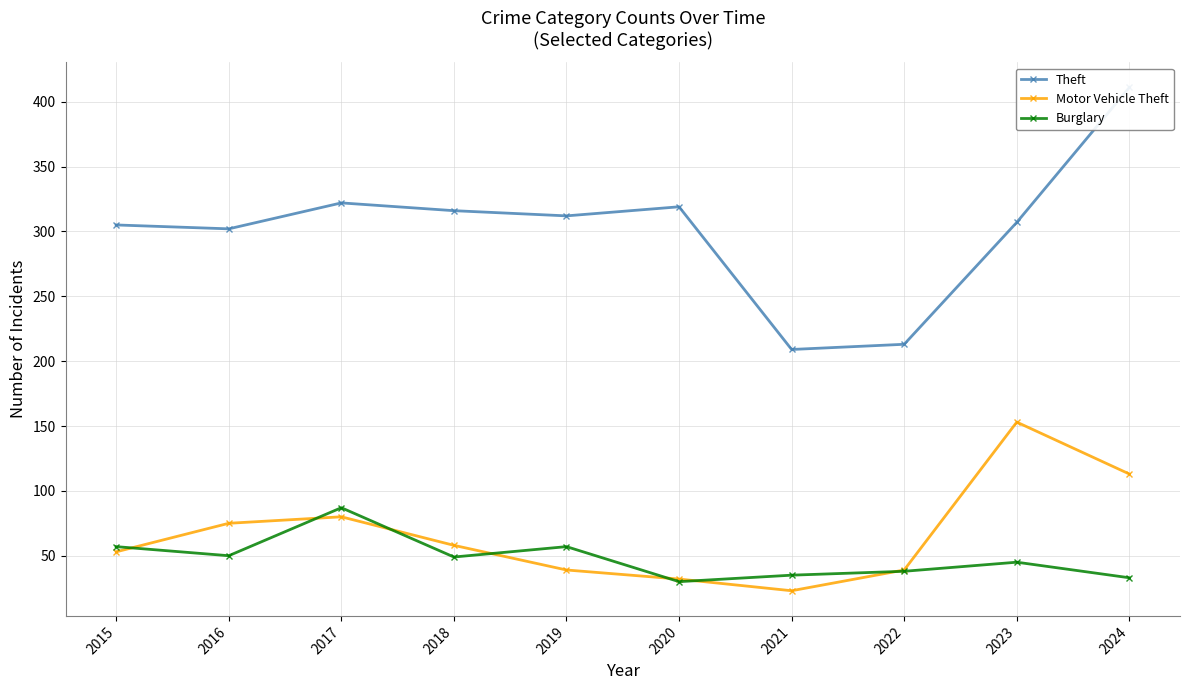

Between 2017 and 2019, which series saw the biggest shift?

Motor Vehicle Theft